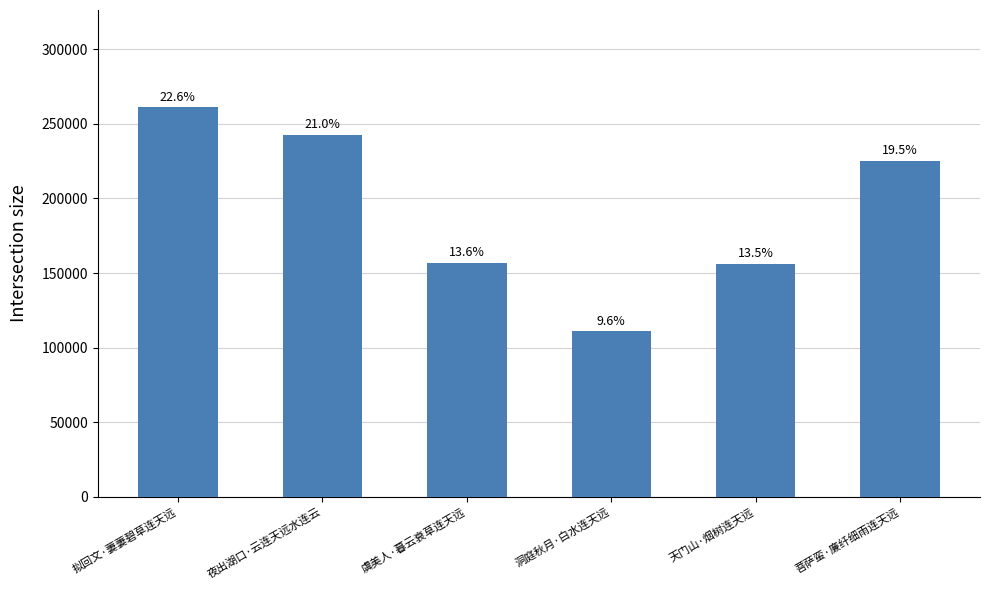

Does the chart contain any negative values?

No